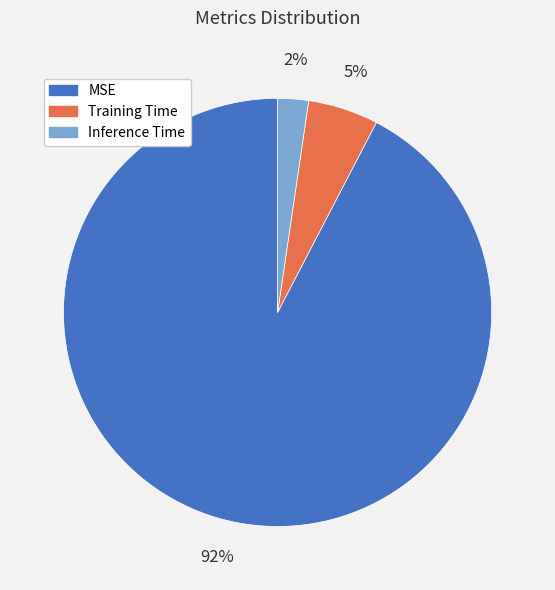

To the nearest percent, what is the combined percentage of MSE and Inference Time?

95%